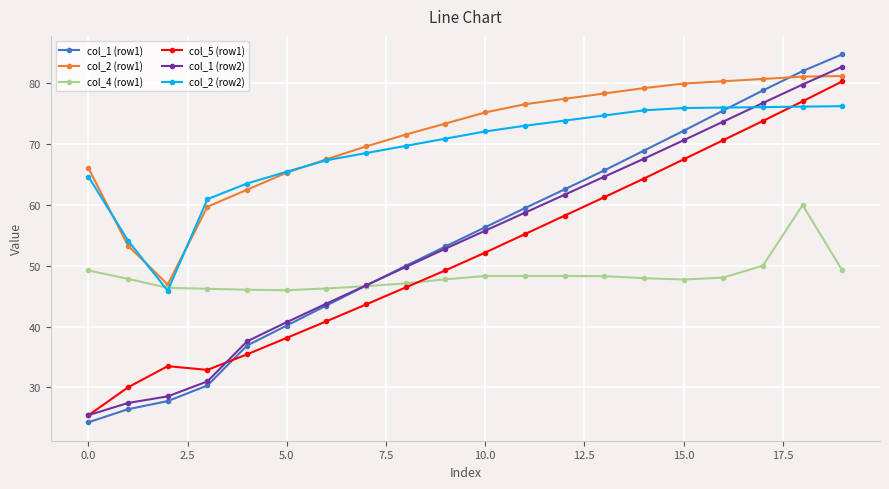

After their last crossing, which series has the higher values: col_1 (row2) or col_2 (row2)?

col_1 (row2)